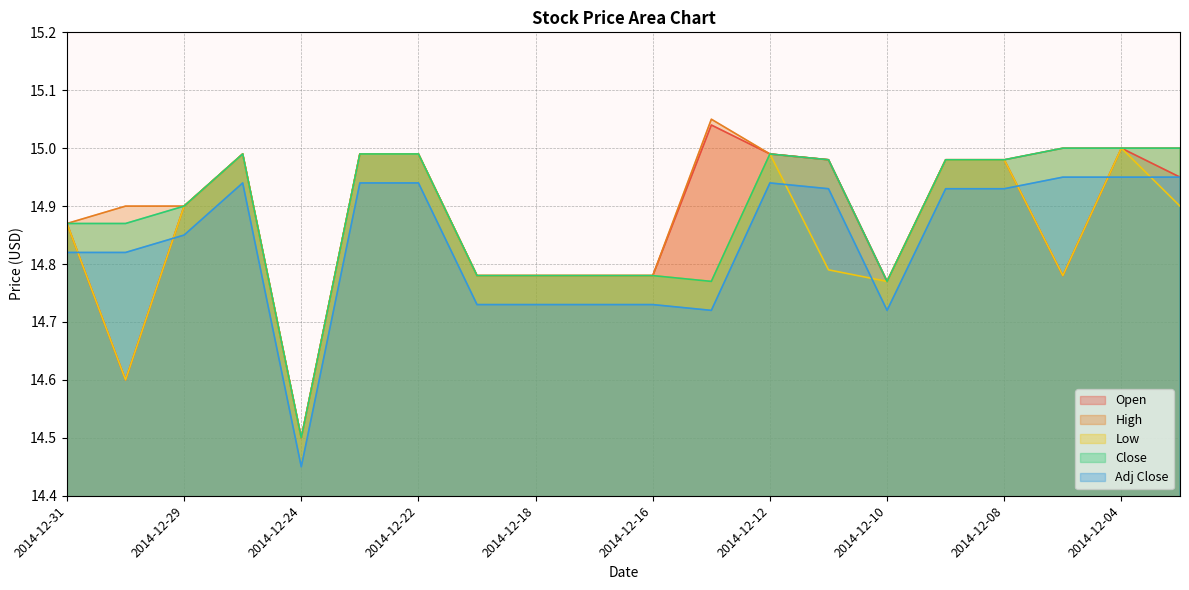

What is the spread (max minus min) of values at 2014-12-15?

0.3